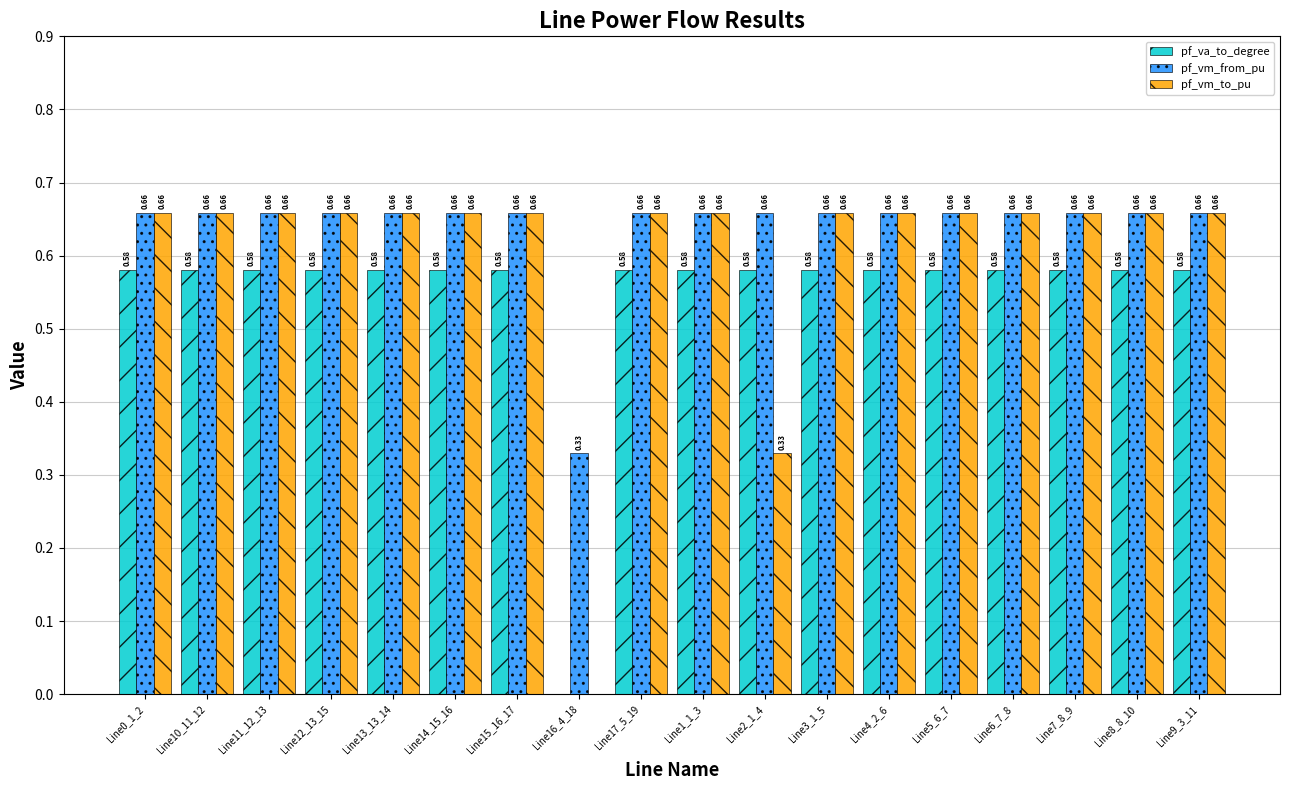

Is the value of pf_va_to_degree at Line11_12_13 greater than the value of pf_vm_to_pu at Line4_2_6?

No